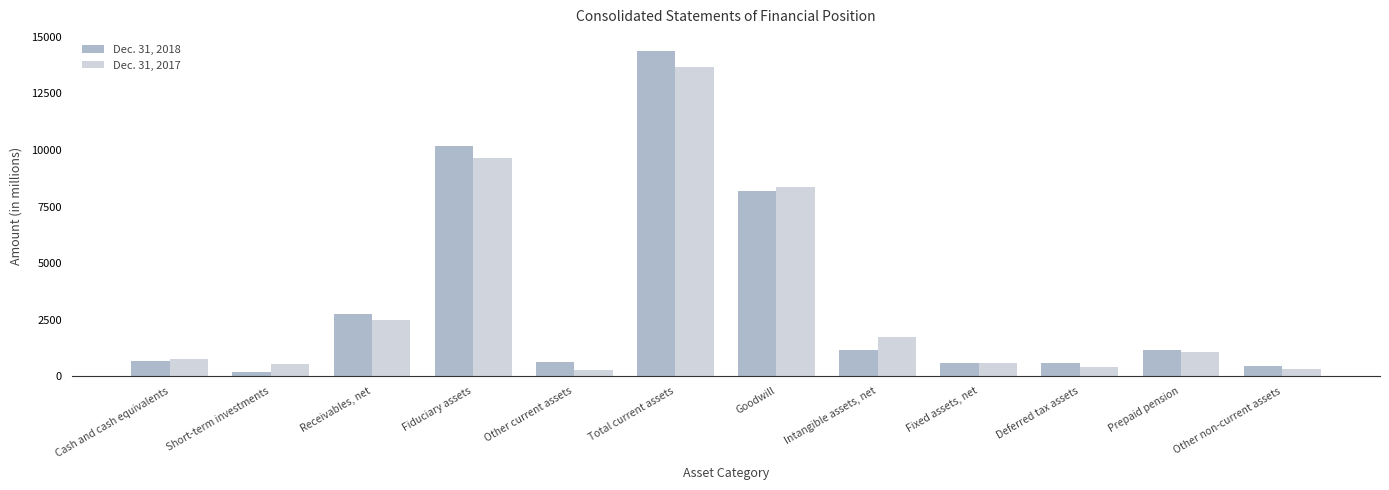

What is the difference between the highest and lowest values at Short-term investments?

357